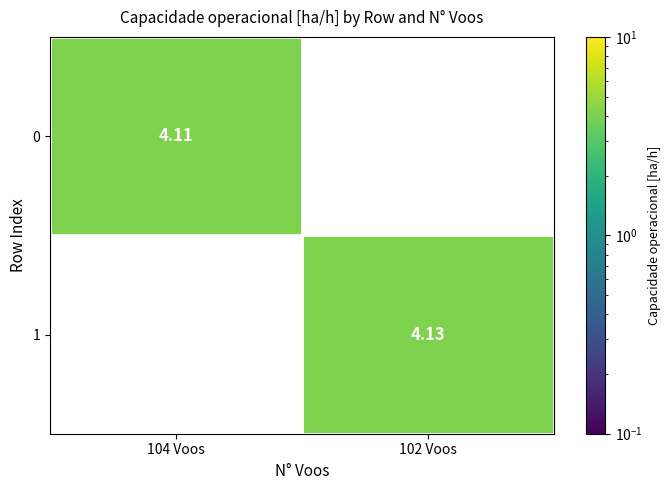

True or false: 1 has a value of 1.4 at 102 Voos.

False